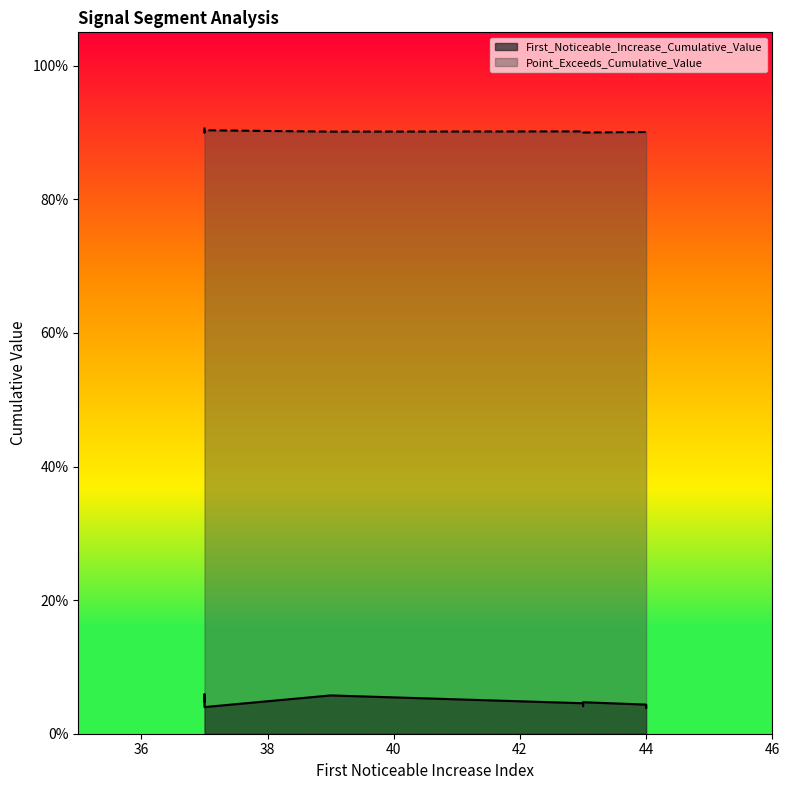

Which has a higher value, 44 or 37?

37